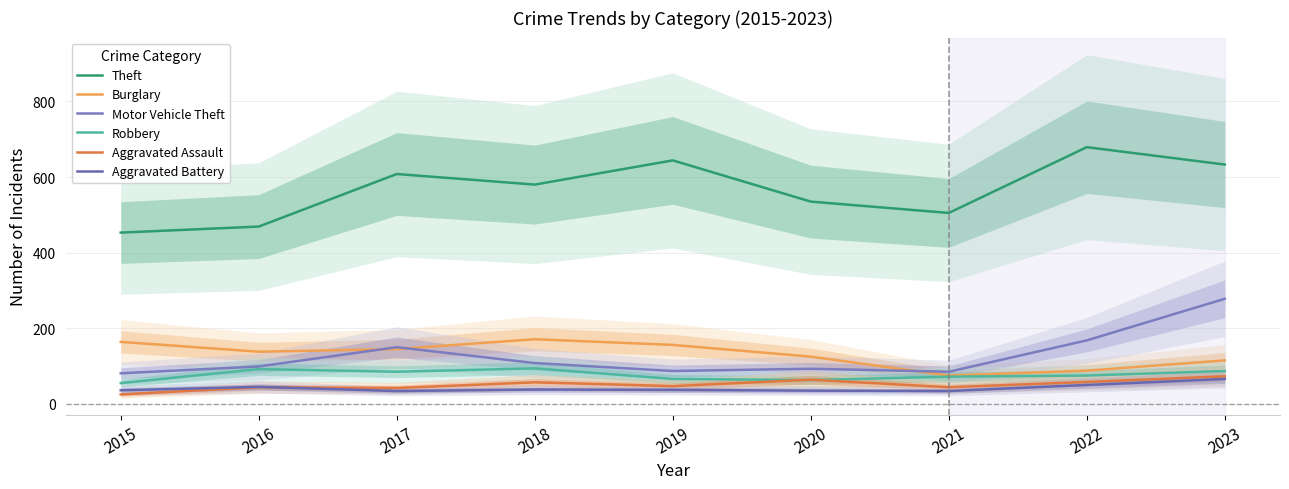

How many lines are shown in the chart?

6